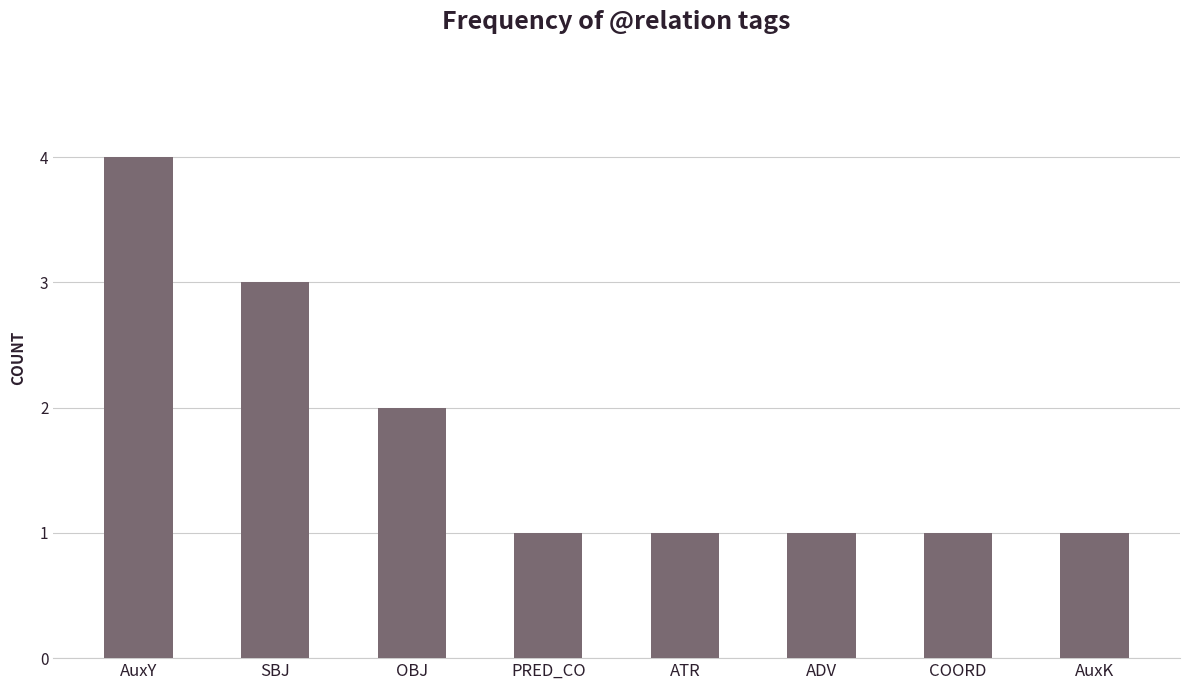

The value at SBJ is 3. True or false?

True